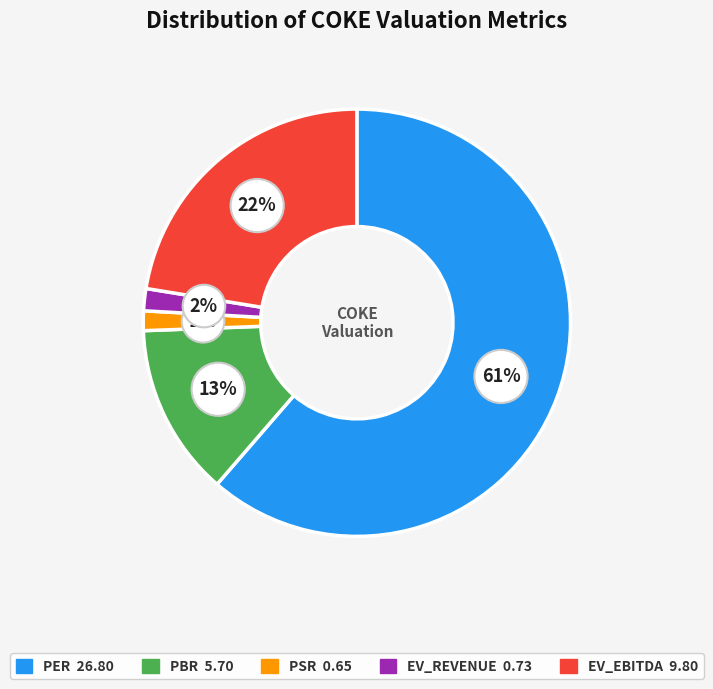

To the nearest percent, what is the average slice percentage?

20%